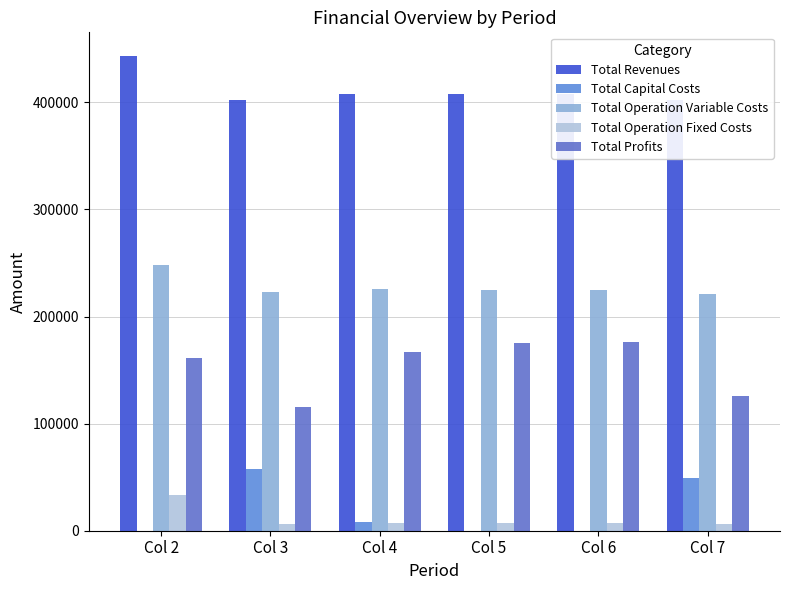

How many data points in Total Revenues are above 407888?

4